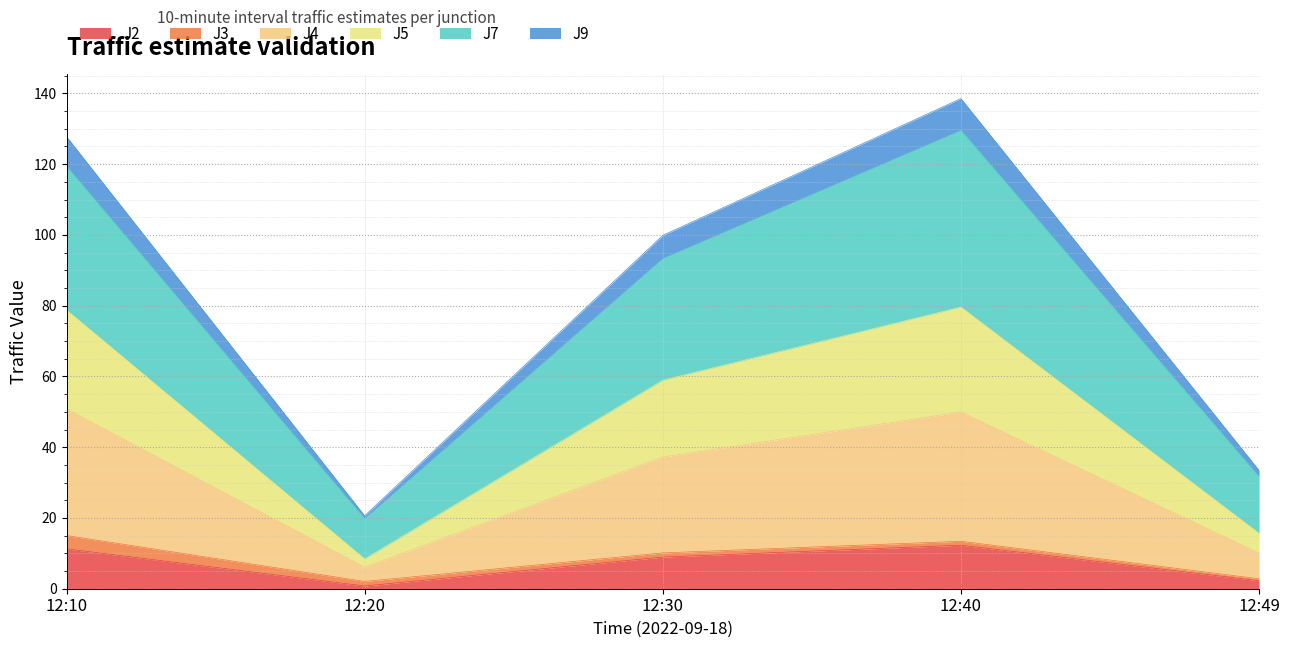

What is the smallest value displayed?

0.8